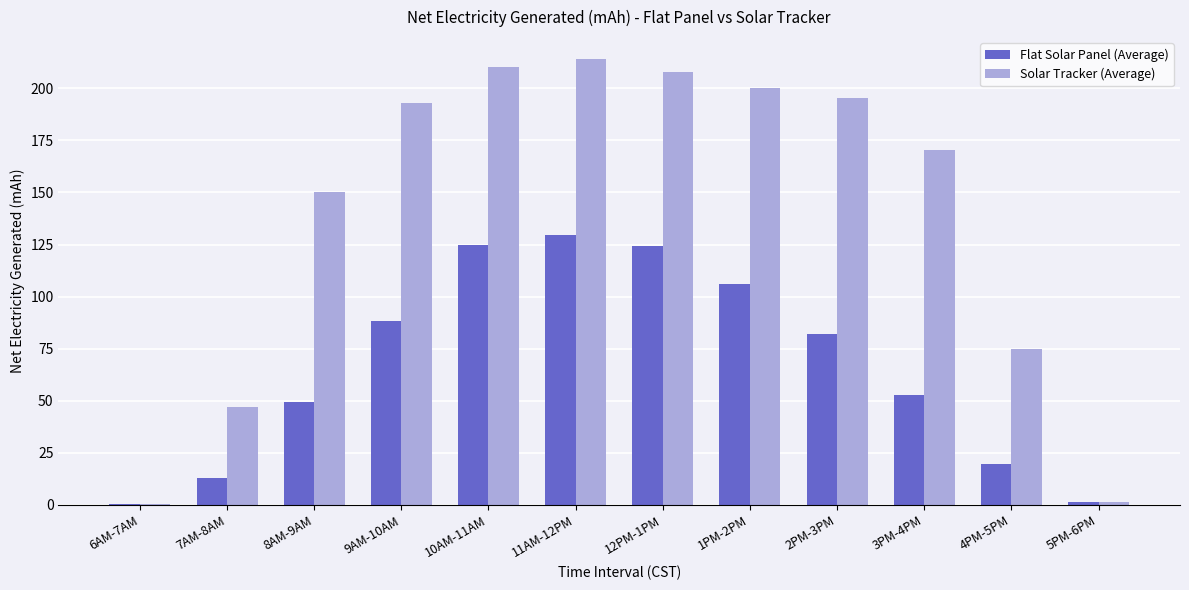

Between 8AM-9AM and 12PM-1PM, which series saw the biggest shift?

Flat Solar Panel (Average)